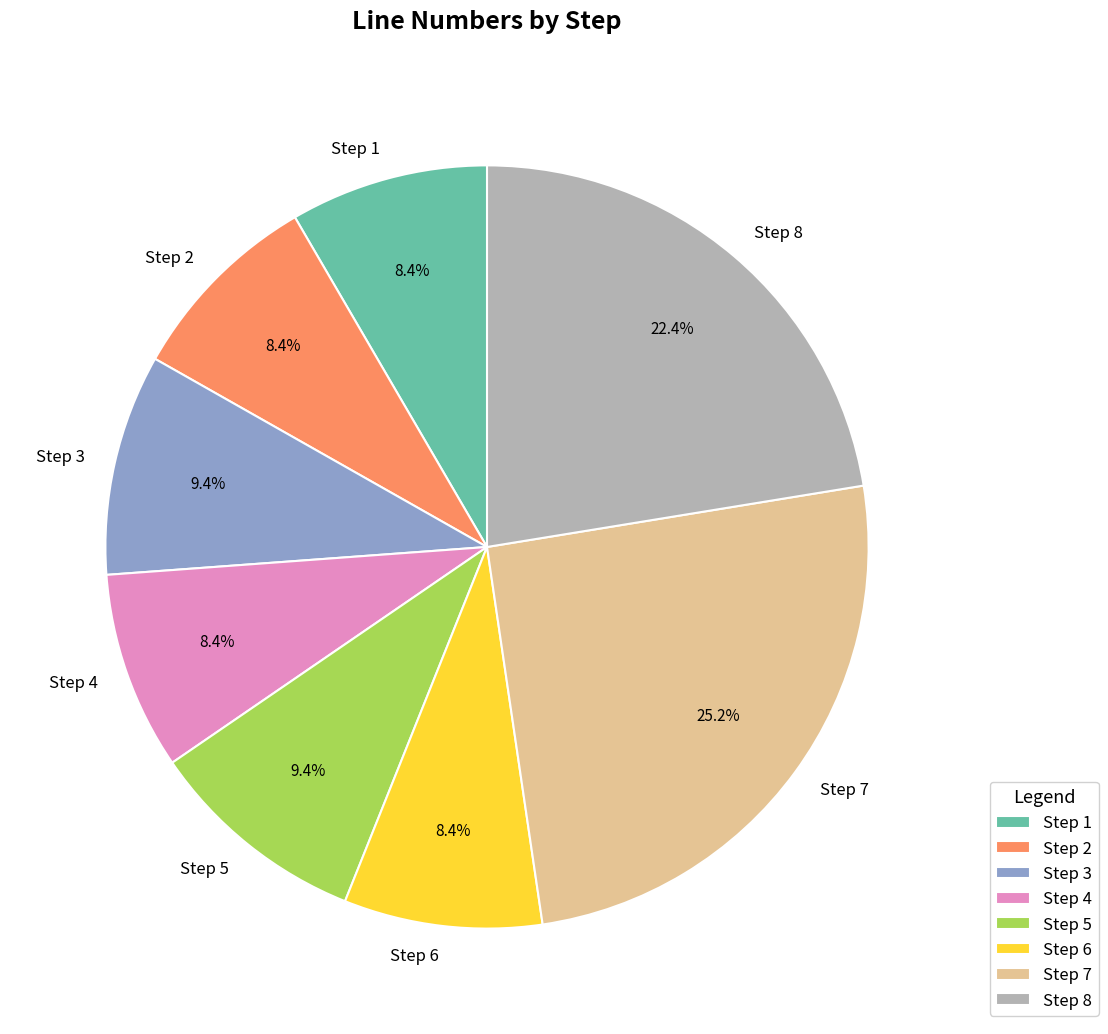

True or false: Step 6 accounts for 8% of the total.

True